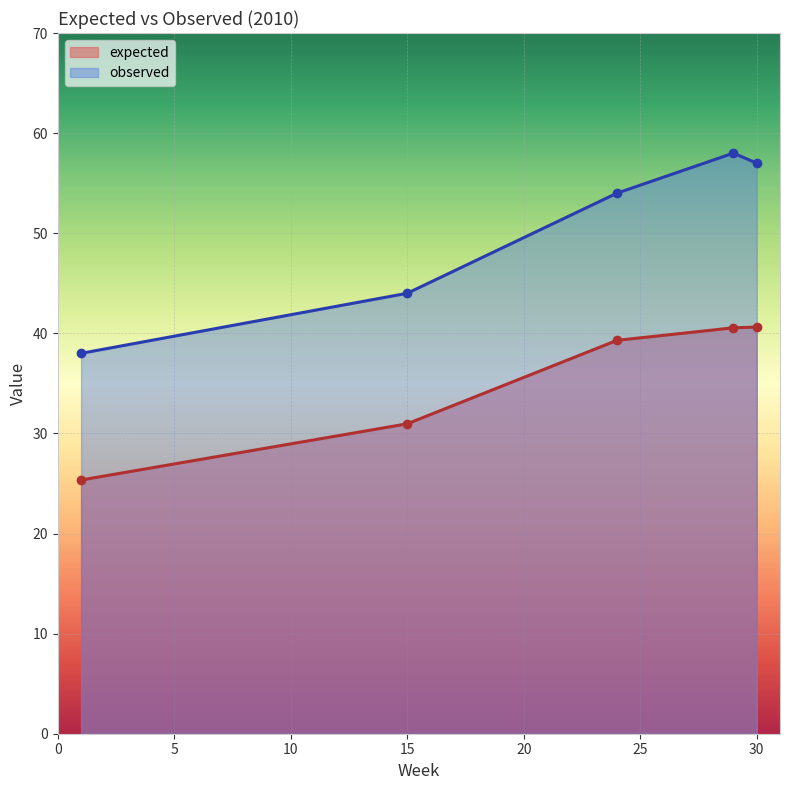

Is it true that observed equals 58.0 at 29?

True